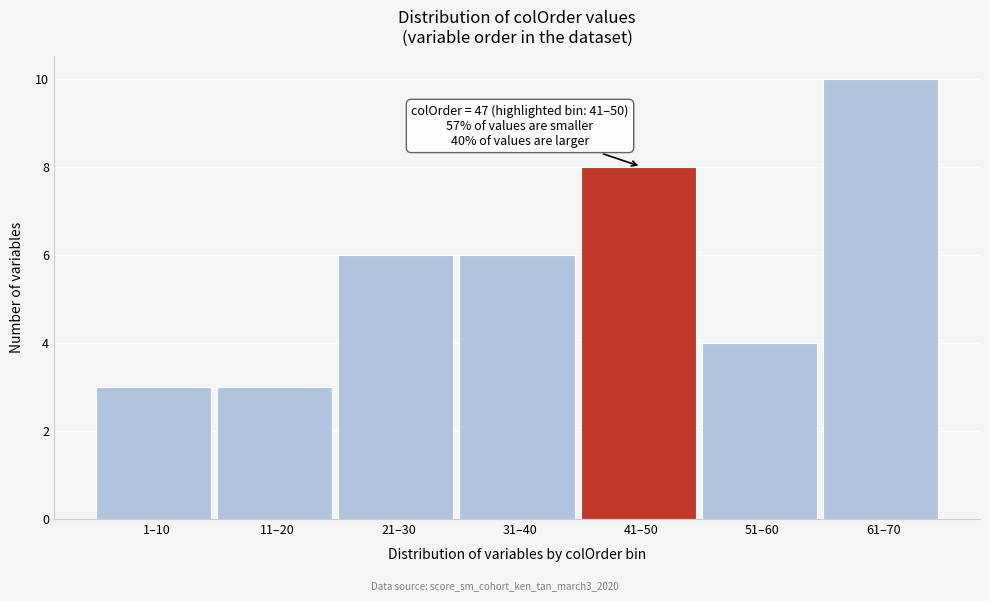

Reading right to left, list all the values displayed in this chart.

61–70=10	51–60=4	41–50=8	31–40=6	21–30=6	11–20=3	1–10=3